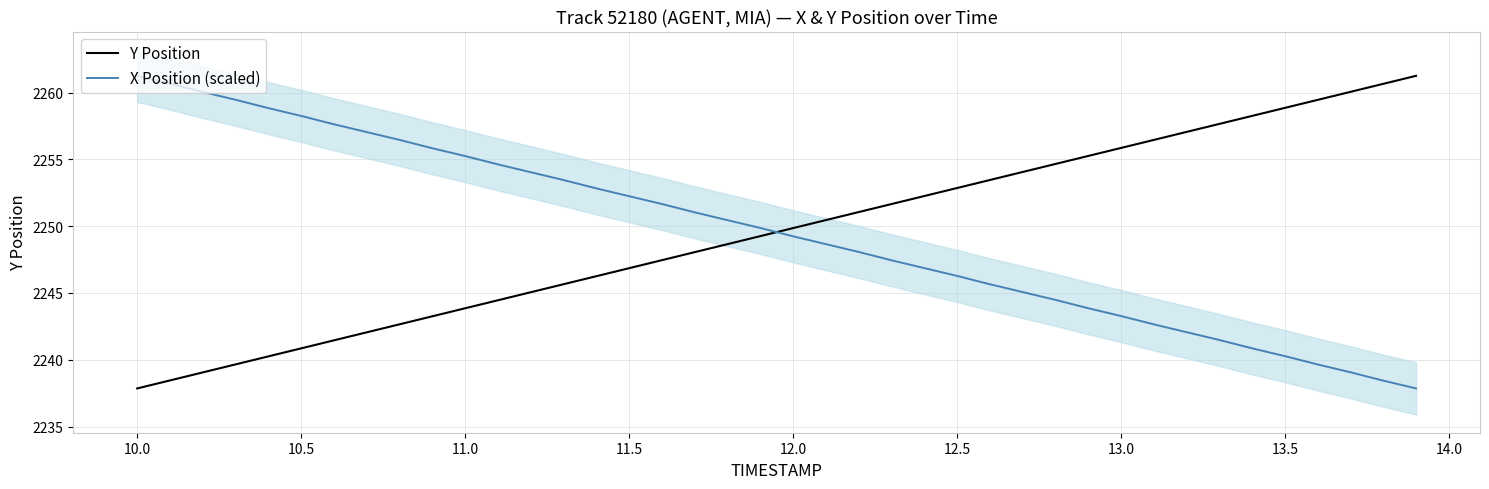

Reading right to left, transcribe all the data shown in this chart.

Y Position: 2261.2	2260.7	2260.1	2259.4	2258.8	2258.2	2257.7	2257.1	2256.4	2255.8	2255.2	2254.7	2254.1	2253.4	2252.8	2252.2	2251.7	2251.1	2250.4	2249.8	2249.2	2248.7	2248.1	2247.4	2246.8	2246.2	2245.7	2245.1	2244.4	2243.8	2243.2	2242.7	2242.1	2241.4	2240.8	2240.2	2239.7	2239.1	2238.4	2237.8
X Position (scaled): 2237.8	2238.4	2239.1	2239.6	2240.3	2240.9	2241.5	2242.1	2242.6	2243.3	2243.9	2244.5	2245.1	2245.6	2246.3	2246.9	2247.4	2248.1	2248.7	2249.2	2249.9	2250.4	2251.0	2251.7	2252.2	2252.8	2253.4	2254.0	2254.6	2255.2	2255.8	2256.5	2257.0	2257.6	2258.2	2258.8	2259.5	2260.0	2260.7	2261.2